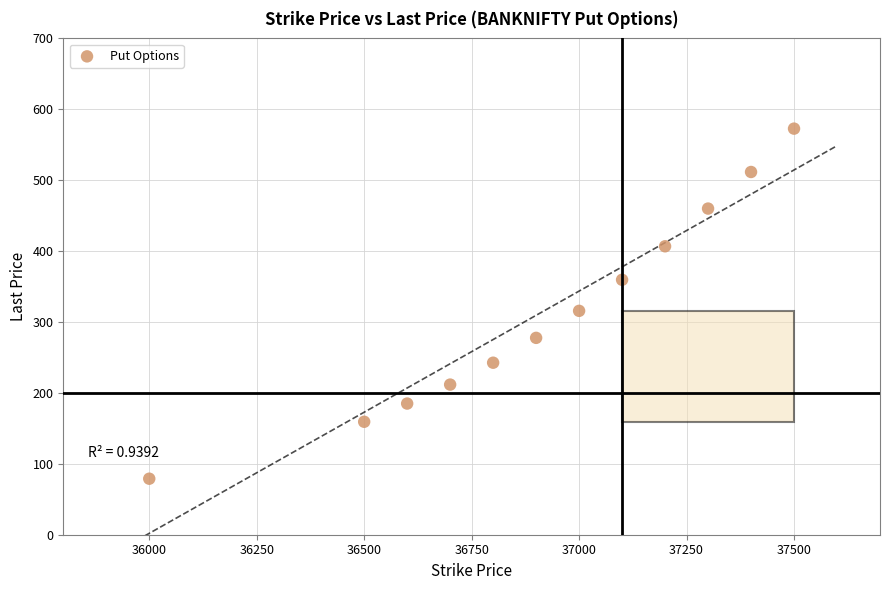

What Y value in the scatter plot is closest to 325?

315.8